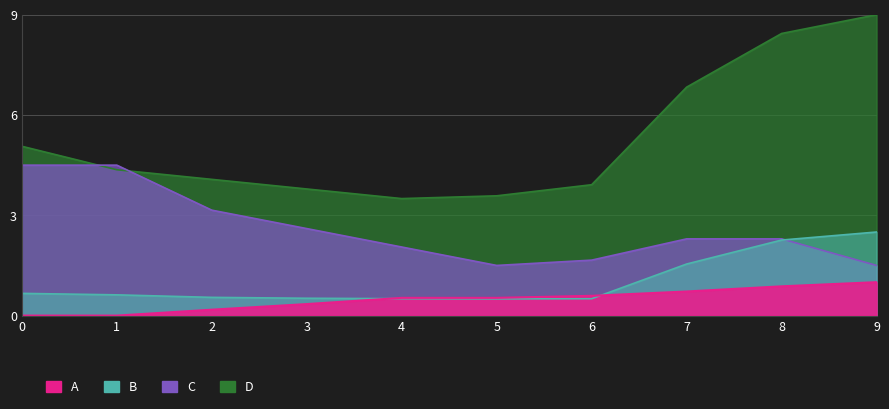

Which has a higher value, 4 or 1?

4